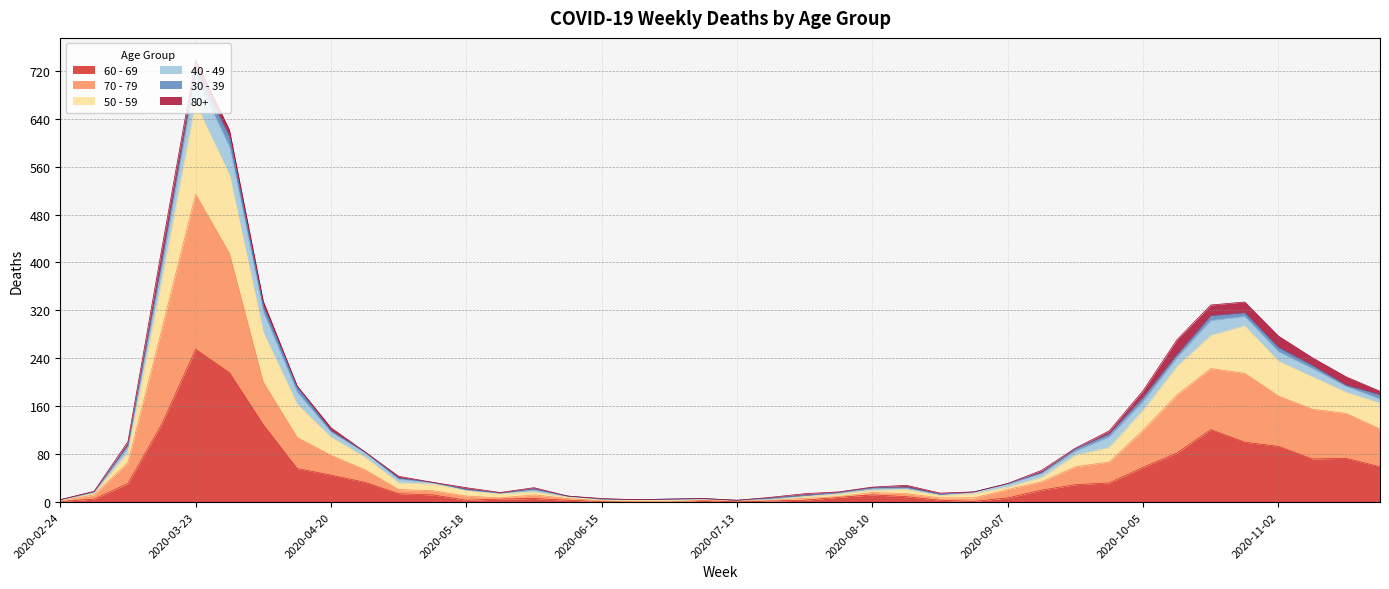

True or false: 70 - 79 and 50 - 59 cross at least once.

False